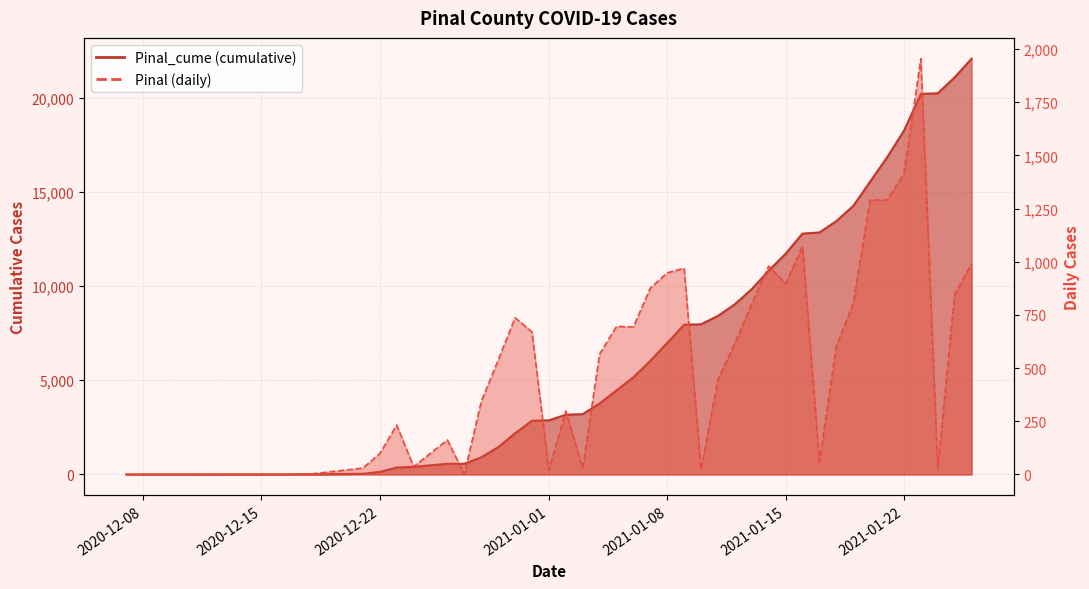

What position from the left is 2021-01-15?

29